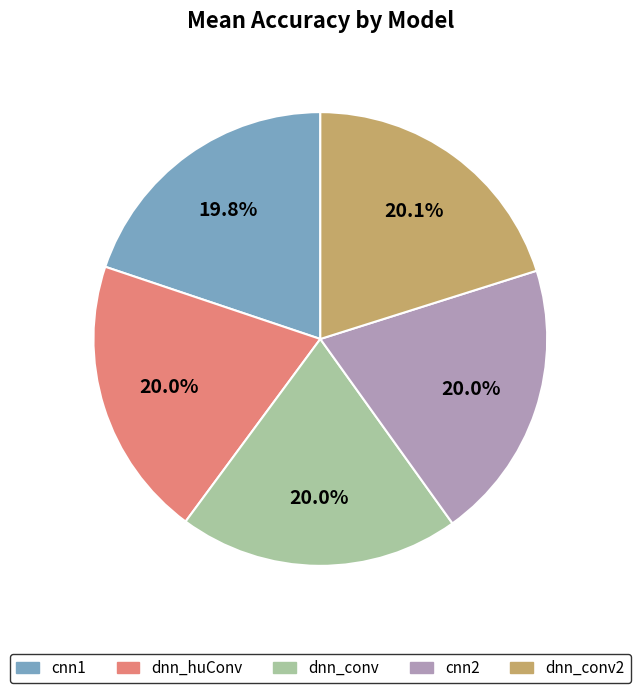

Combined, what portion of the pie is dnn_conv and dnn_huConv?

40.0%